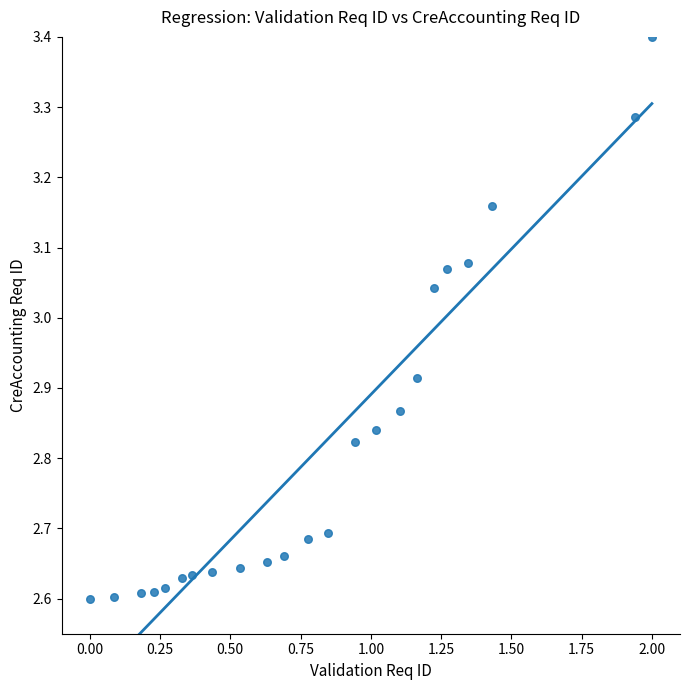

What is the range of Y values (max minus min)?

0.8